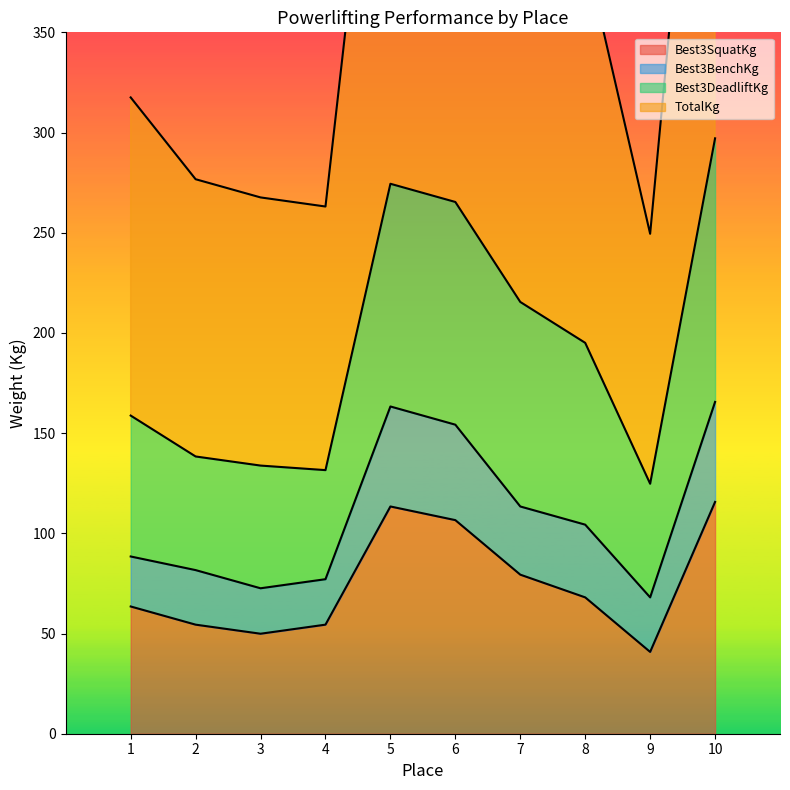

At how many categories does at least one series exceed 230?

10